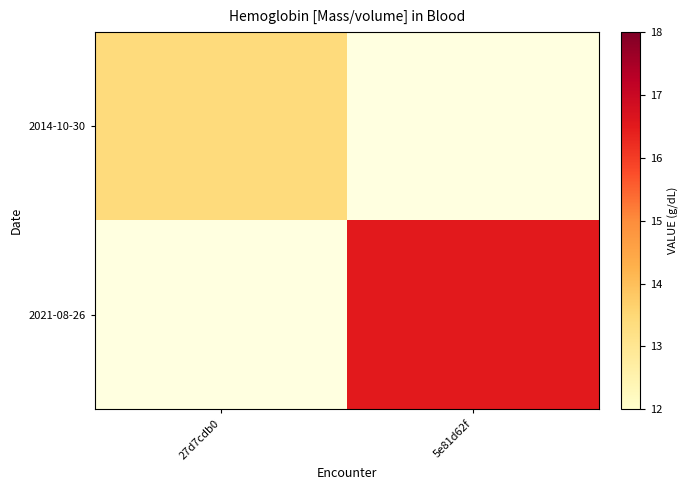

True or false: 2014-10-30 has a value of 13.4 at 27d7cdb0.

True